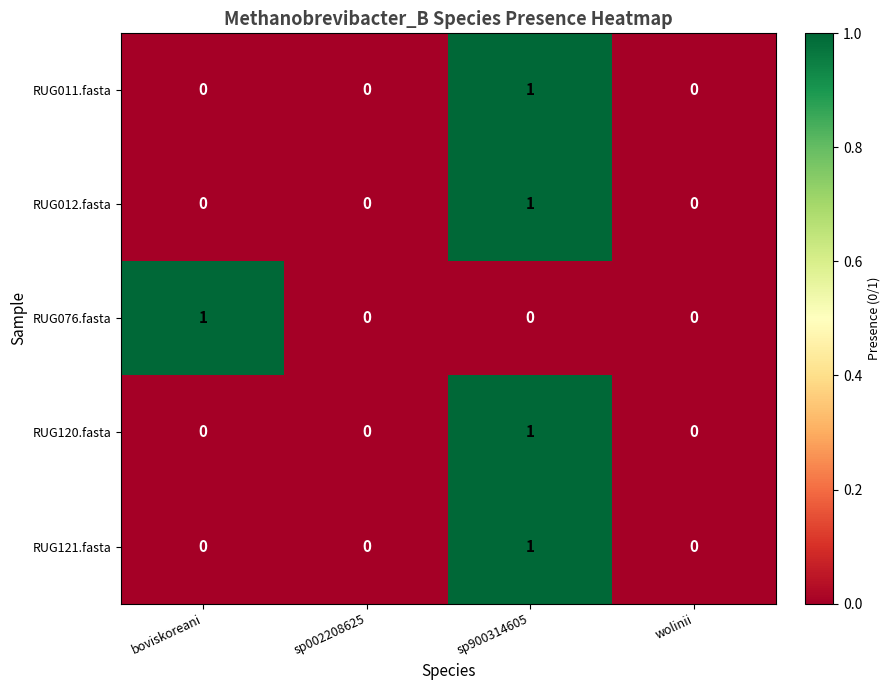

How many data points does each series have?

4